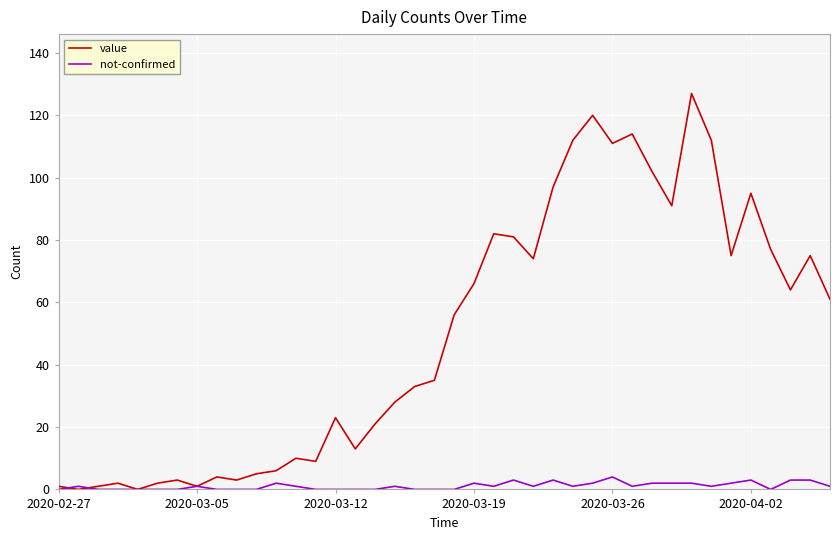

What is the maximum value shown in the chart?

127